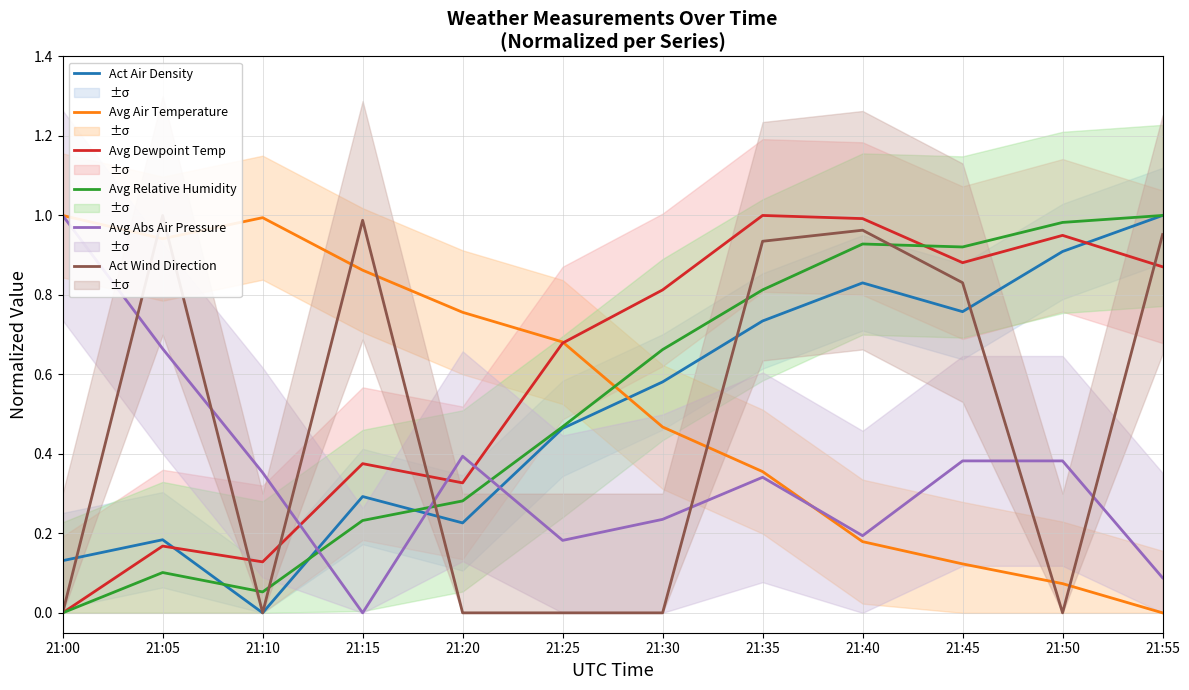

Which series has the largest total across all categories?

Avg Dewpoint Temp